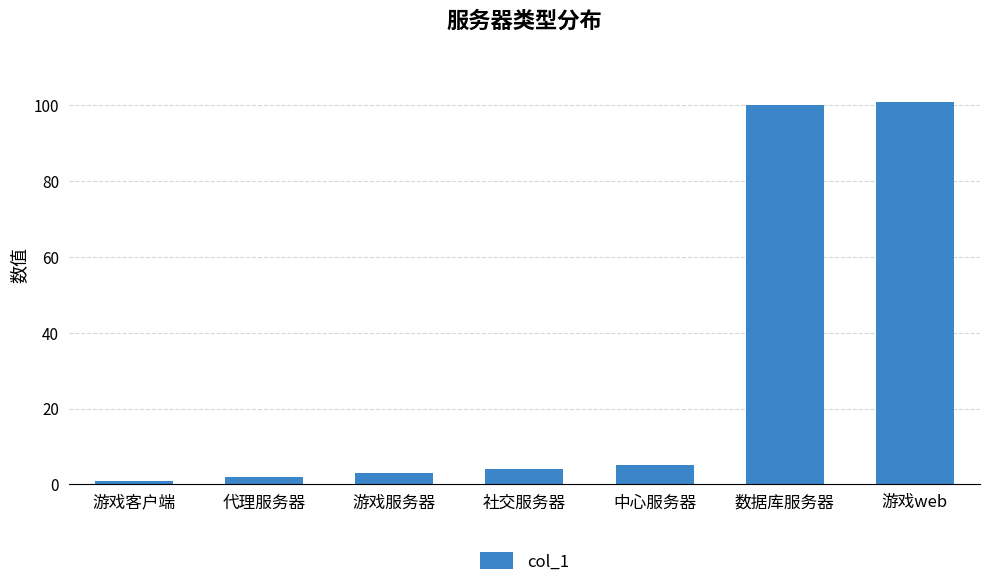

True or false: the data shows 3 at 游戏服务器.

True